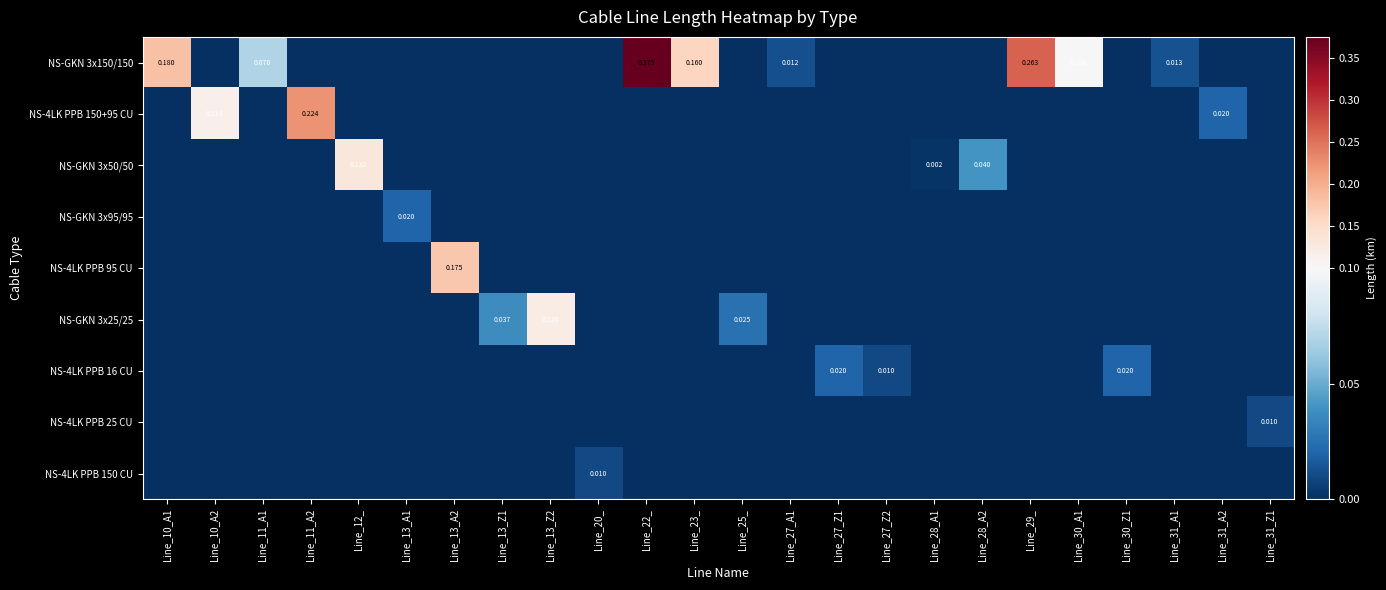

List the labels in order of NS-4LK PPB 25 CU value, smallest first.

Line_10_A1, Line_10_A2, Line_11_A1, Line_11_A2, Line_12_, Line_13_A1, Line_13_A2, Line_13_Z1, Line_13_Z2, Line_20_, Line_22_, Line_23_, Line_25_, Line_27_A1, Line_27_Z1, Line_27_Z2, Line_28_A1, Line_28_A2, Line_29_, Line_30_A1, Line_30_Z1, Line_31_A1, Line_31_A2, Line_31_Z1